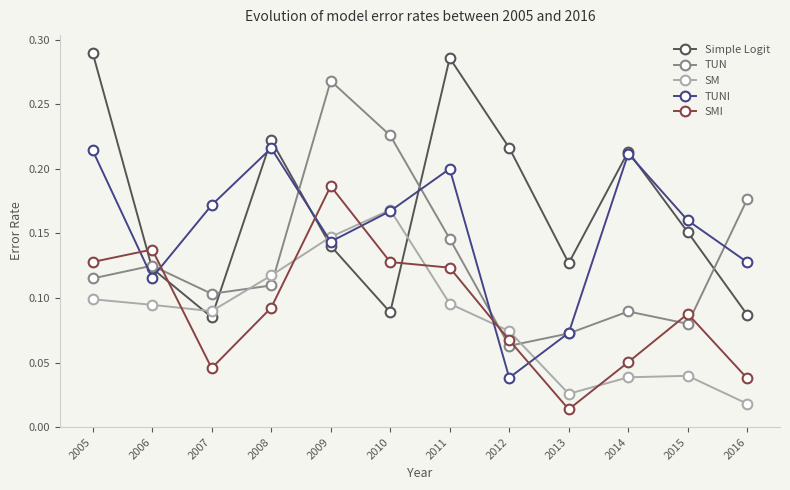

How many distinct data groups are displayed?

5